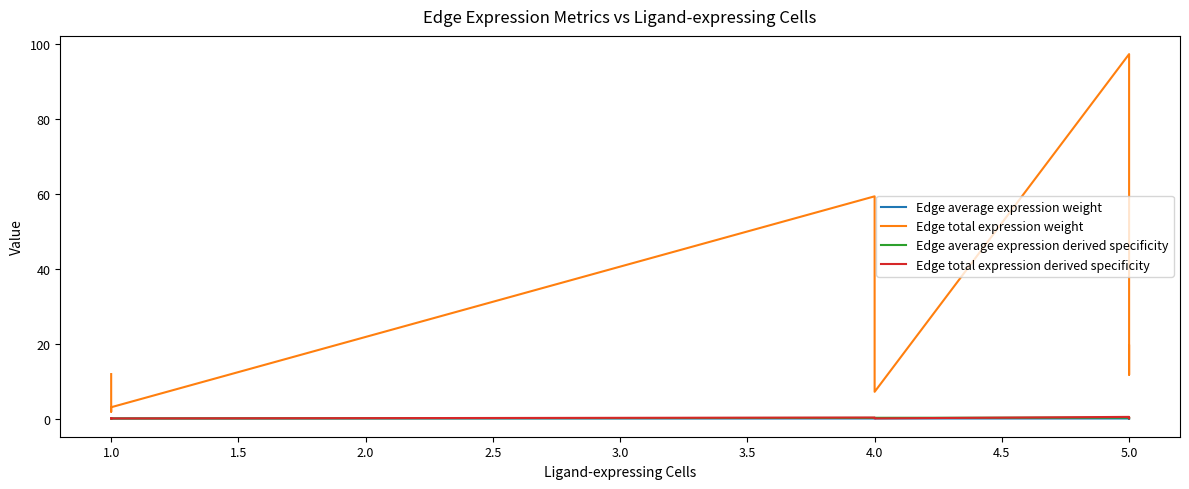

What is the label of the 2nd point from the left?

1.0